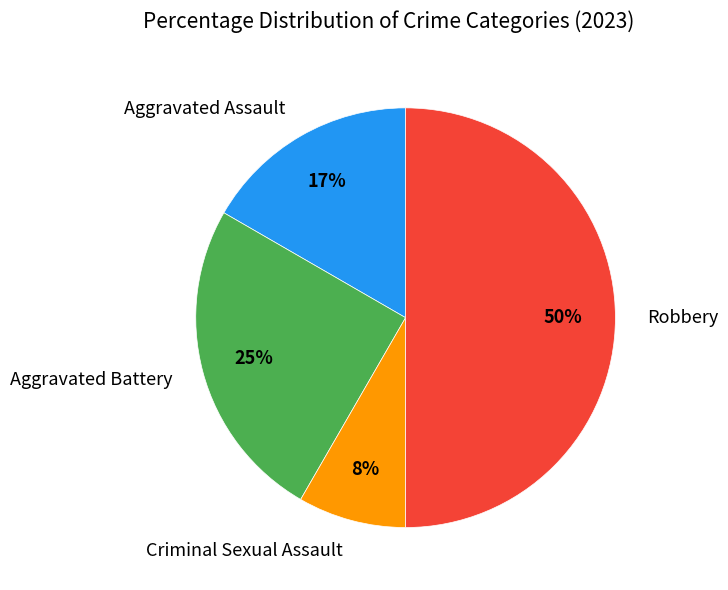

What is the smallest slice in the pie chart?

Criminal Sexual Assault